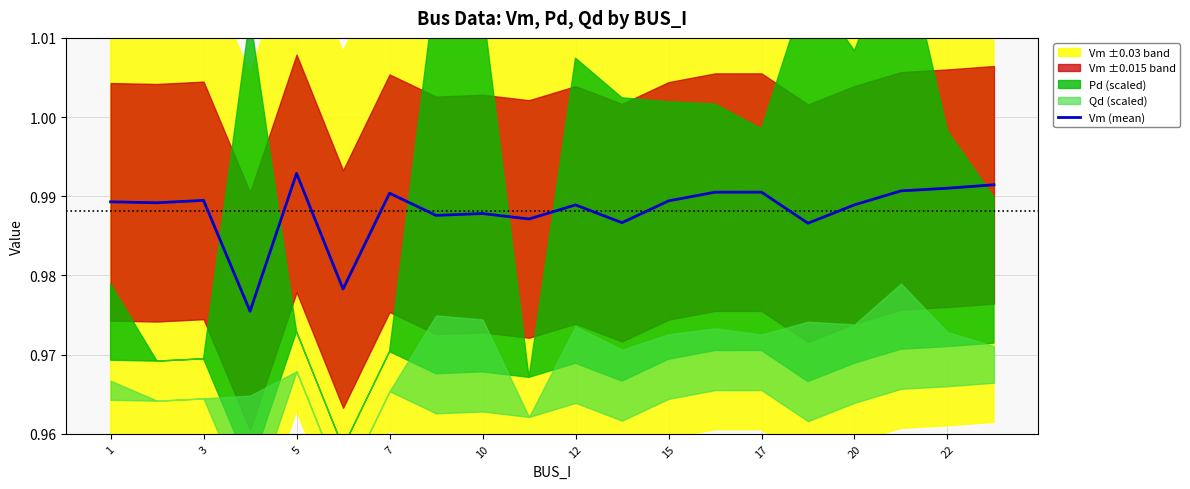

True or false: Vm (mean) has a value of 1.6 at 7.

False